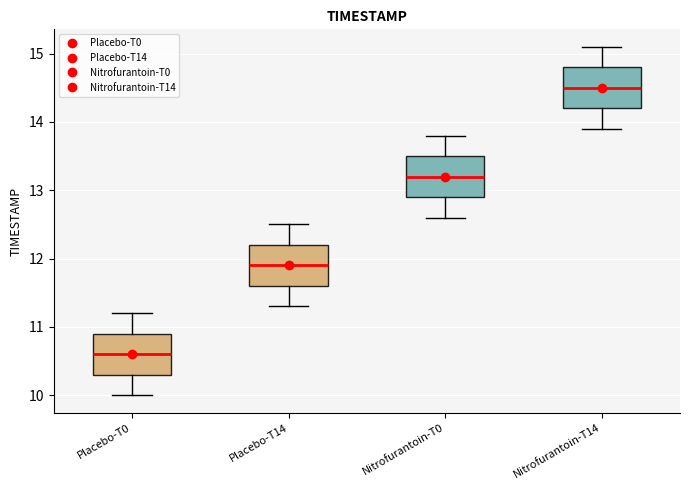

Reading left to right, transcribe this box plot: for each box, give where its median line is, the range the box spans, and where its two whiskers end, as read against the y-axis. The values are not printed on the chart, so give them approximately, as read against the axis.

Placebo-T0: median 10.6, box 10.3 to 10.9, whiskers 10.0 to 11.2
Placebo-T14: median 11.9, box 11.6 to 12.2, whiskers 11.3 to 12.5
Nitrofurantoin-T0: median 13.2, box 12.9 to 13.5, whiskers 12.6 to 13.8
Nitrofurantoin-T14: median 14.5, box 14.2 to 14.8, whiskers 13.9 to 15.1